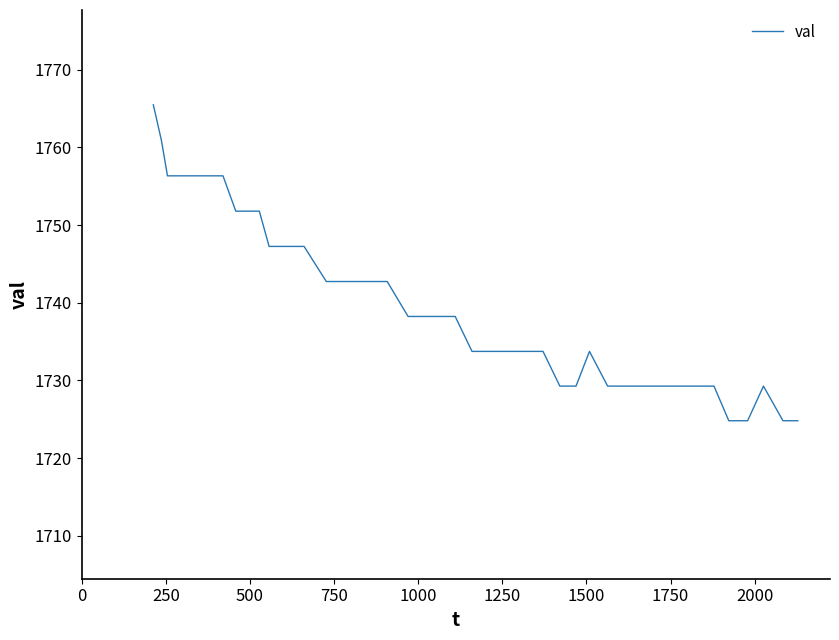

What is the greatest value displayed?

1765.5